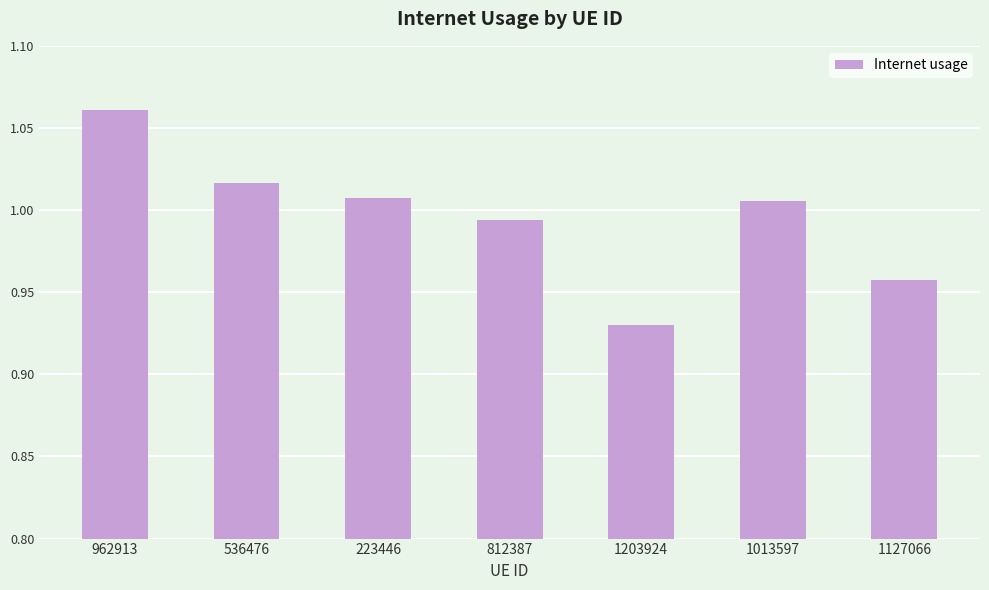

How many values are below 1?

3